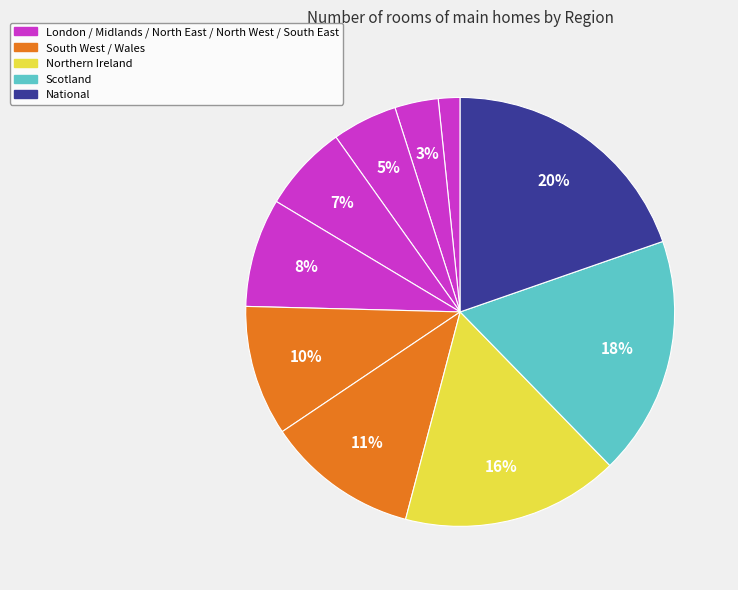

How many segments does this pie chart have?

10